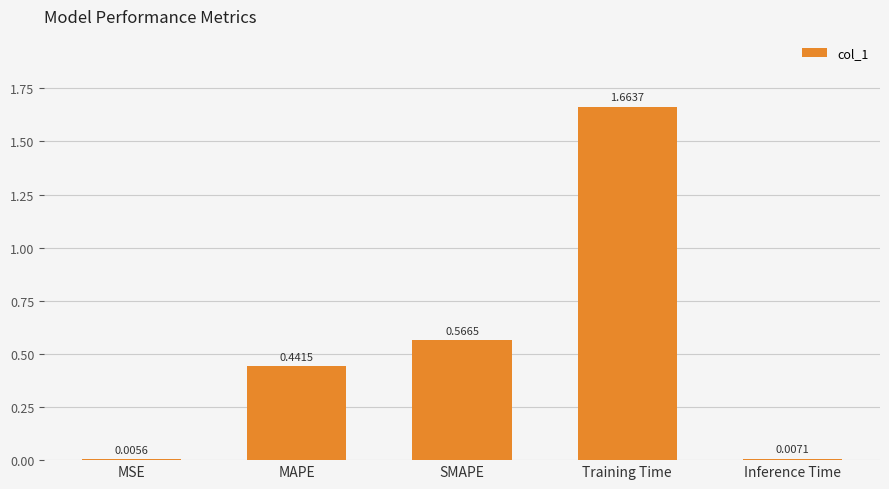

What is the change in value from MSE to SMAPE?

+0.6